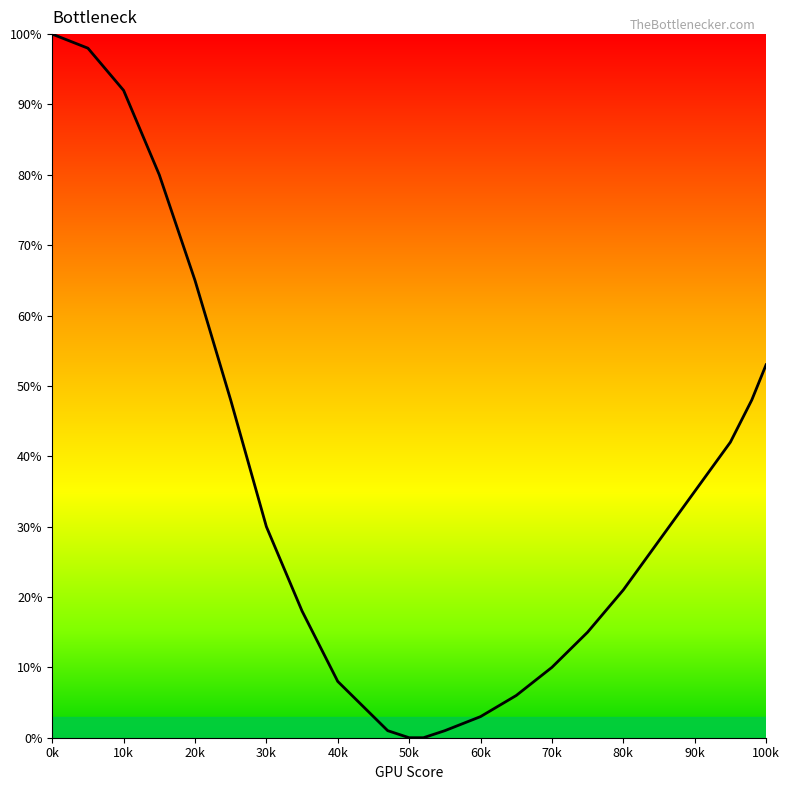

What is the maximum value shown in the chart?

100